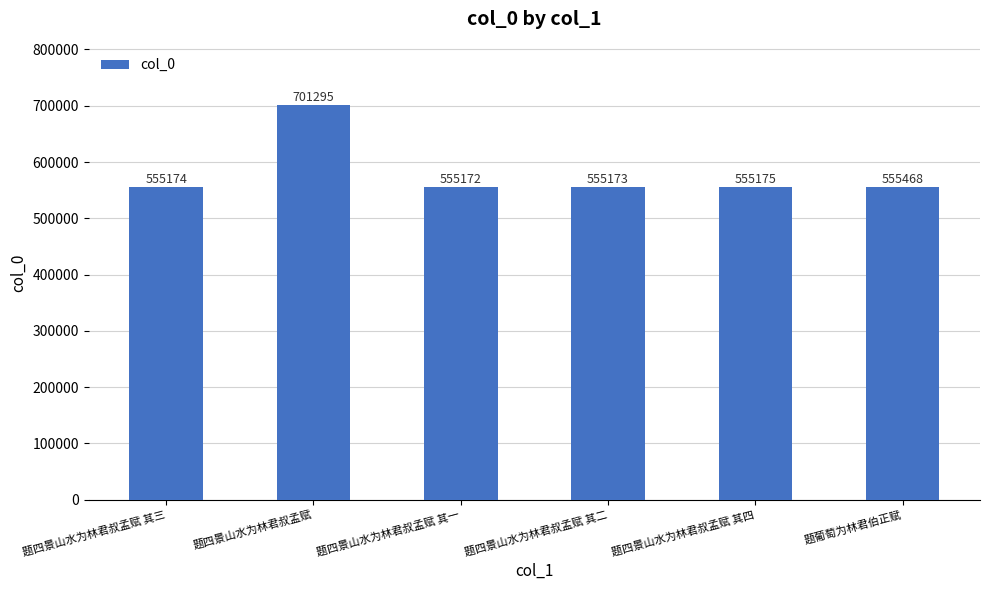

What is the label of the 6th bar from the right?

题四景山水为林君叔孟赋 其三